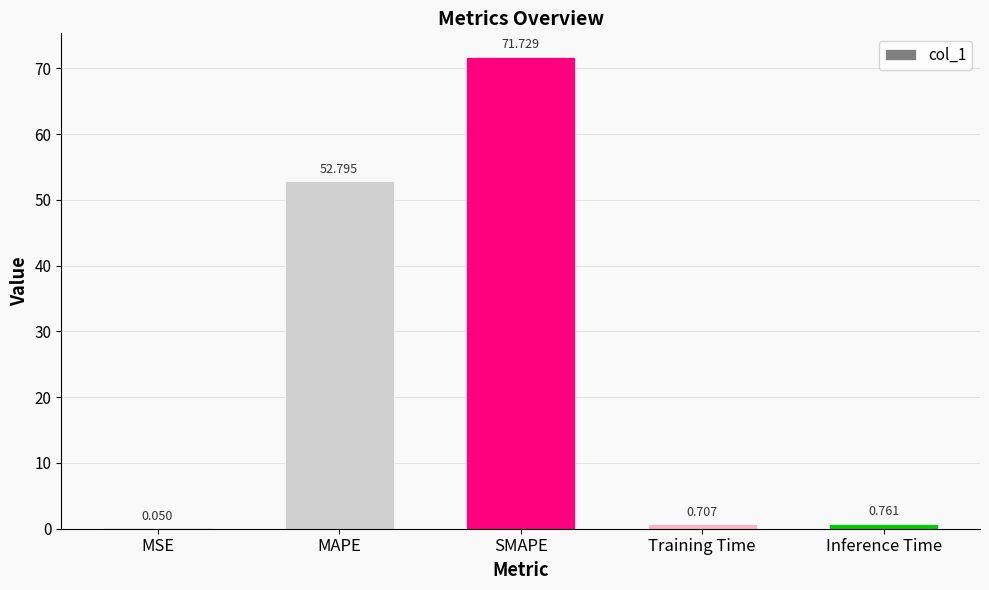

Where is the data nearest to the value 35?

MAPE